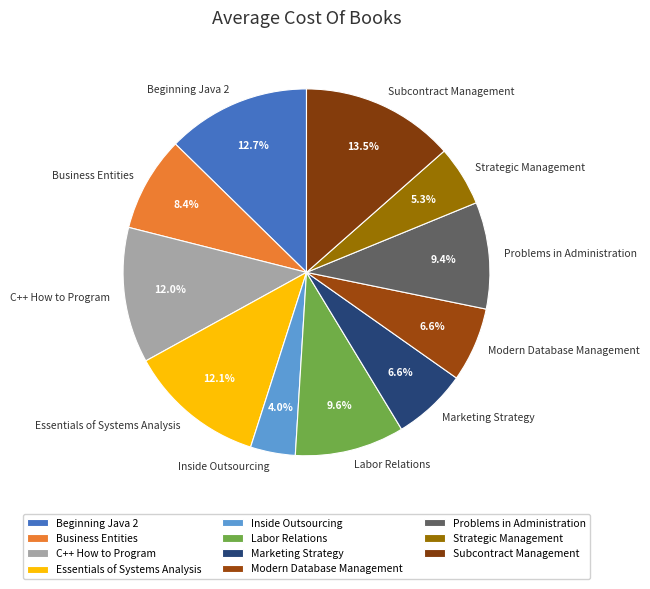

The Business Entities slice represents 1% of the pie. True or false?

False